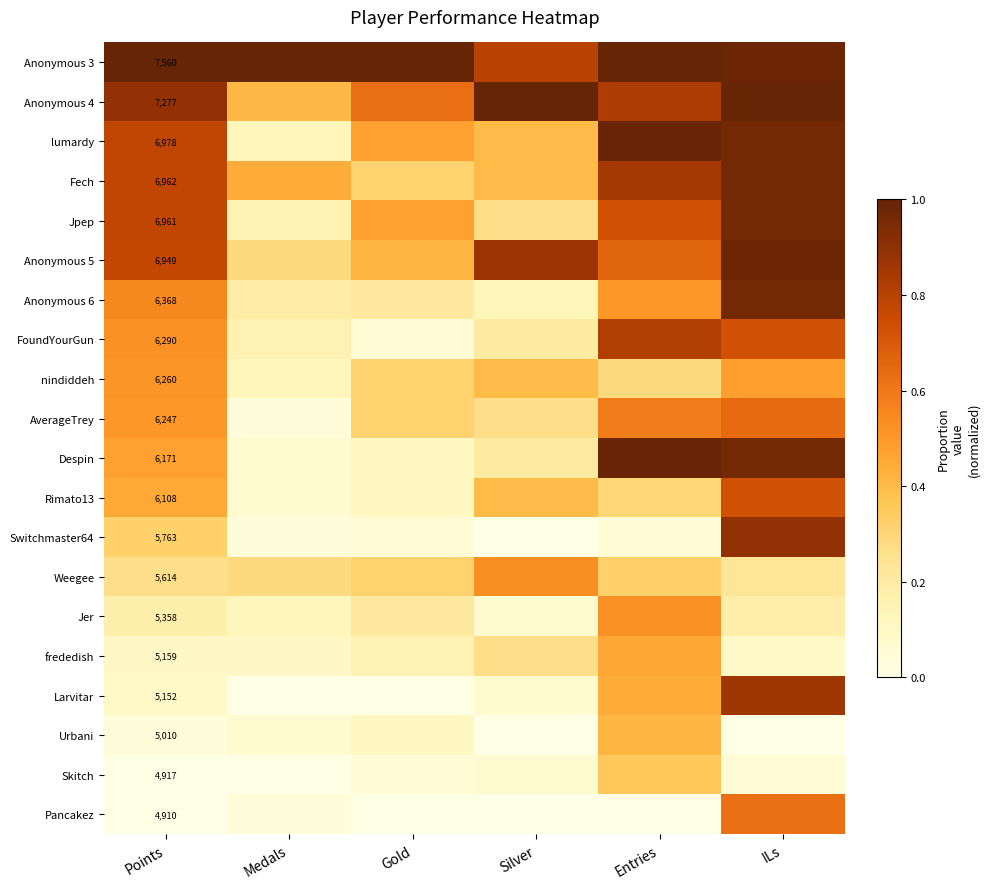

What is the difference between the second highest and minimum values in the Larvitar series?

0.4